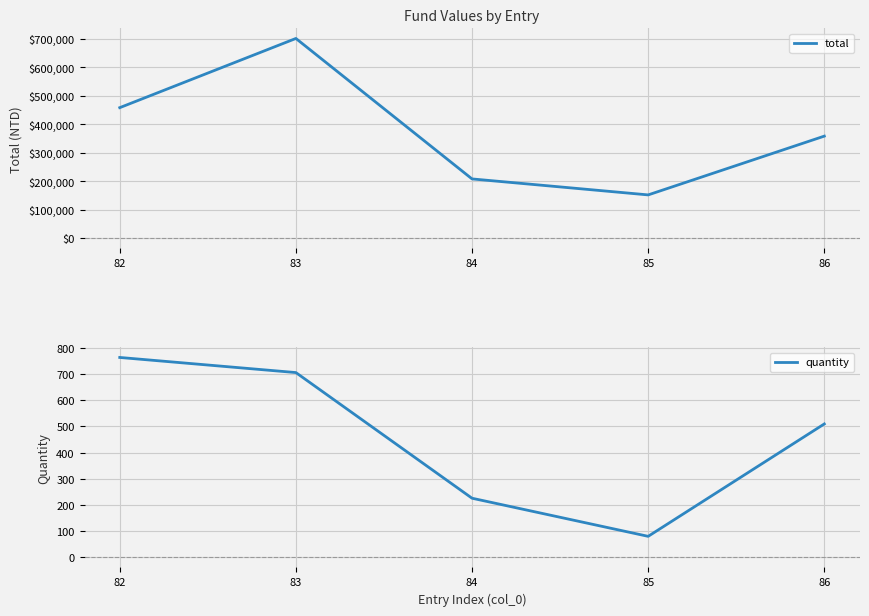

Is this an area chart (filled region under the line)?

No